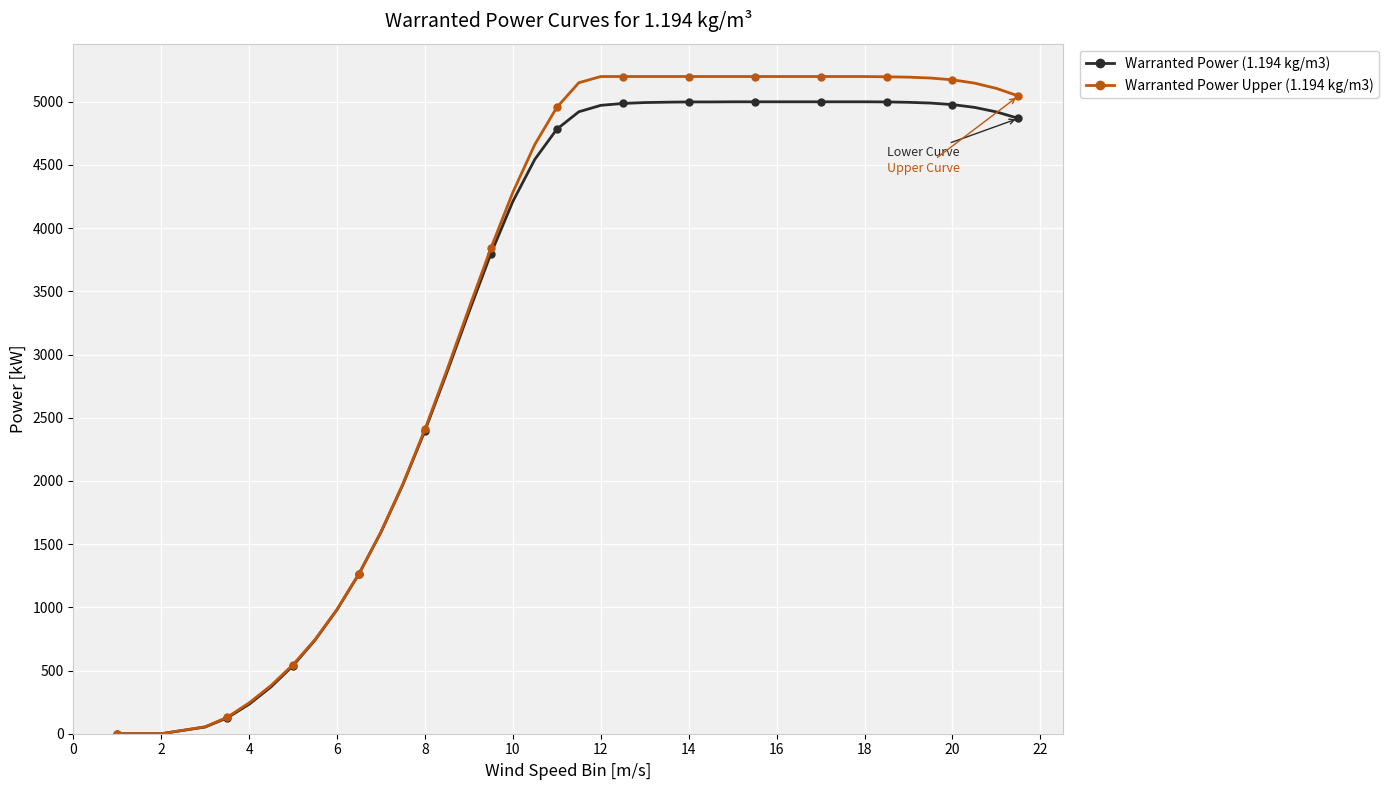

At how many categories does at least one series exceed 3720?

25